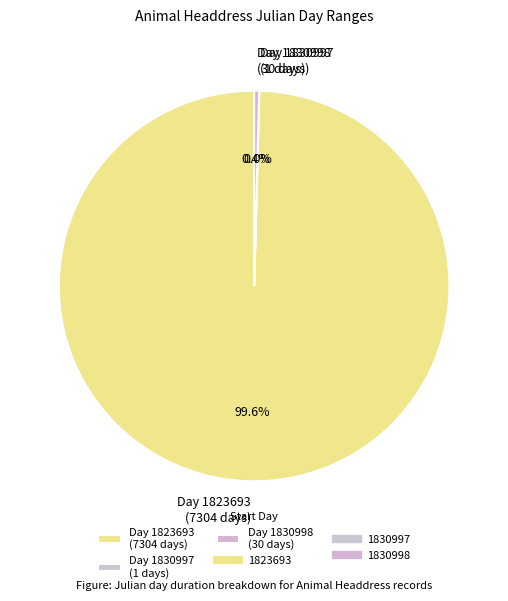

Is there a majority slice in this chart?

Yes